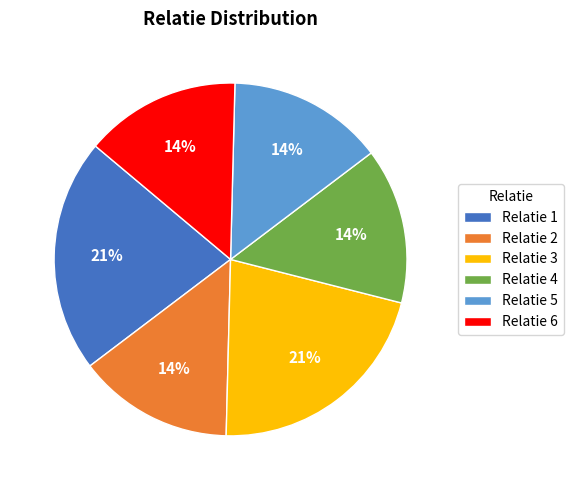

Do Relatie 1 and Relatie 6 together represent more than half of the pie?

No